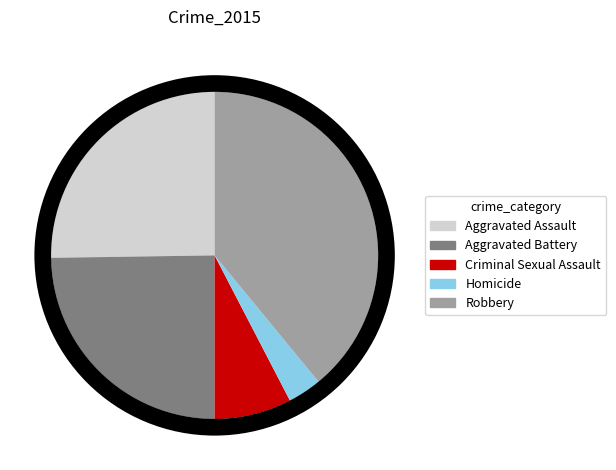

Which slice is the smallest?

Homicide